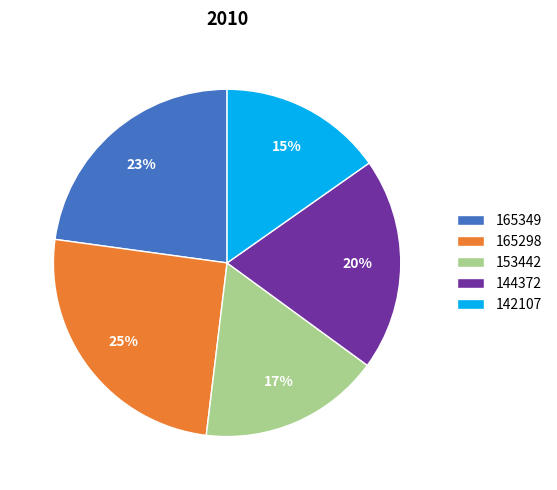

Is there a majority slice in this chart?

No